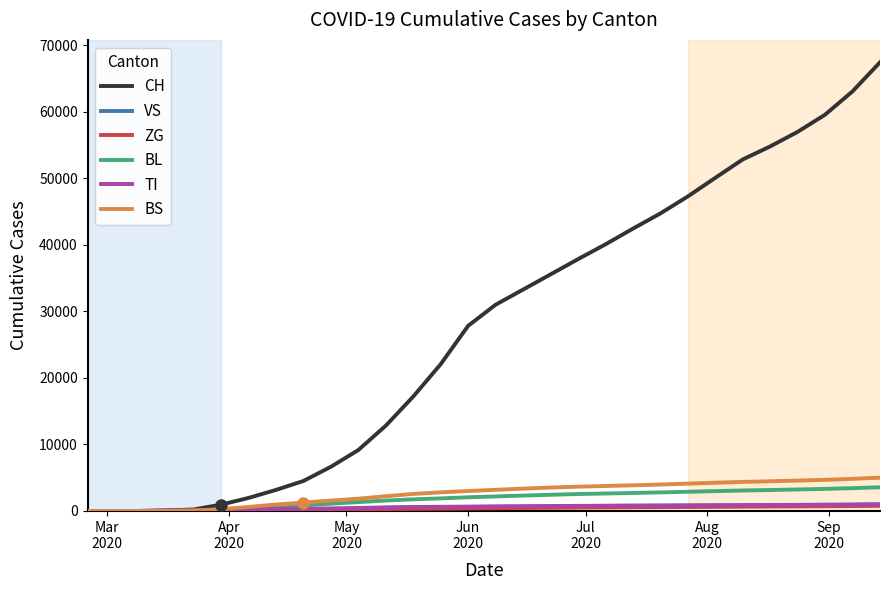

What is the highest value of the BS series?

5001